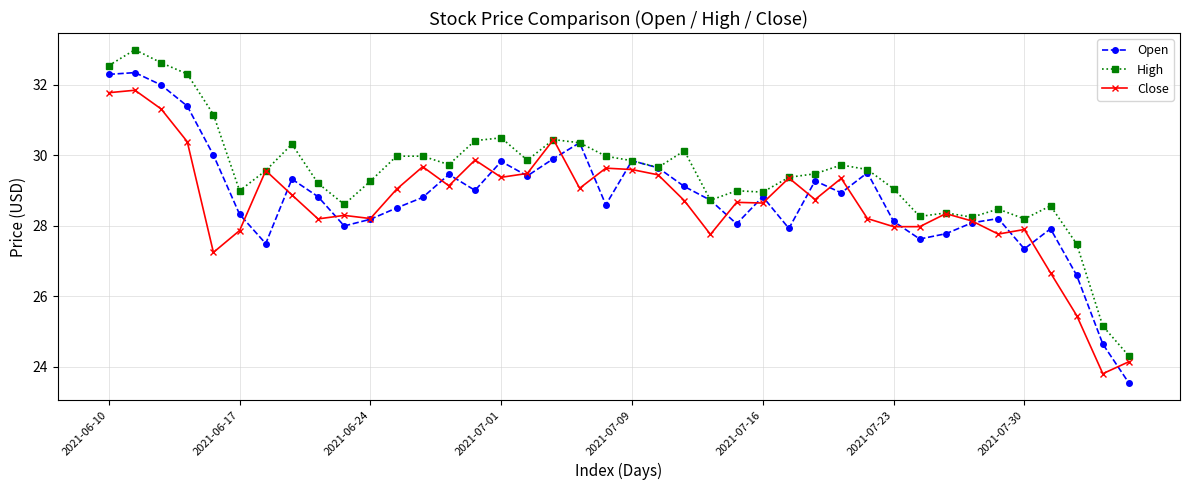

How many lines are shown in the chart?

3